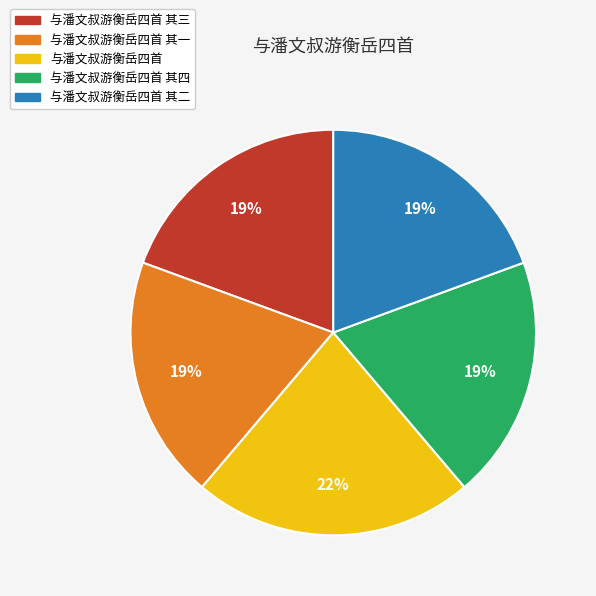

How many segments does this pie chart have?

5